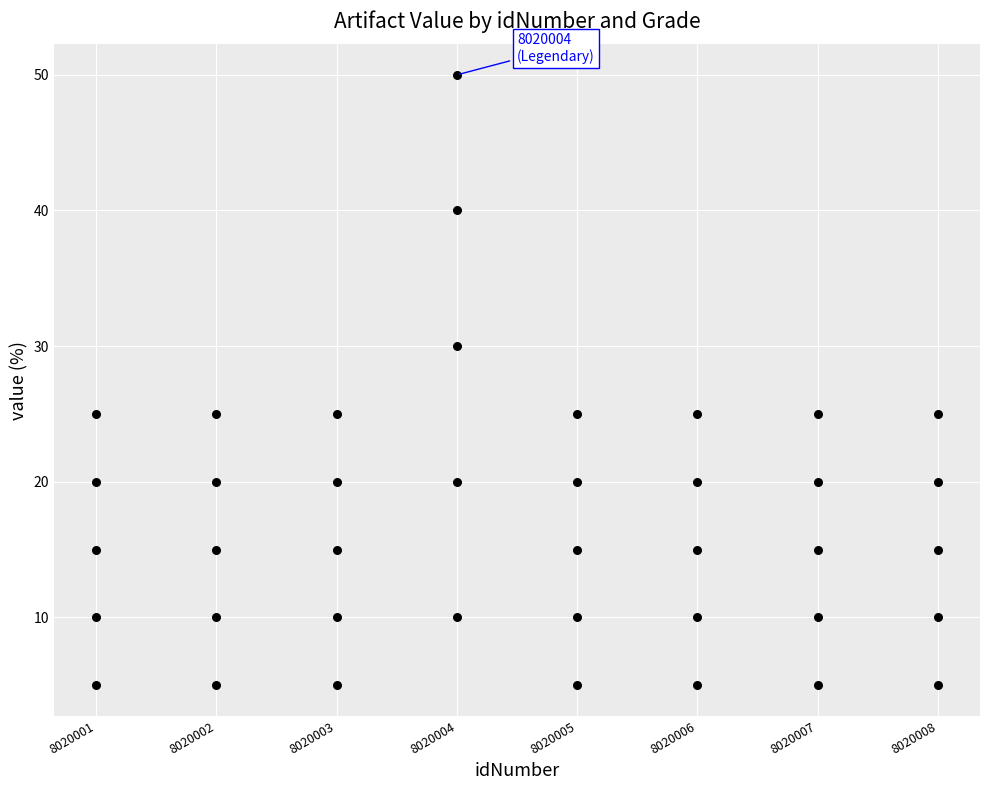

What is the range of X values (max minus min)?

7